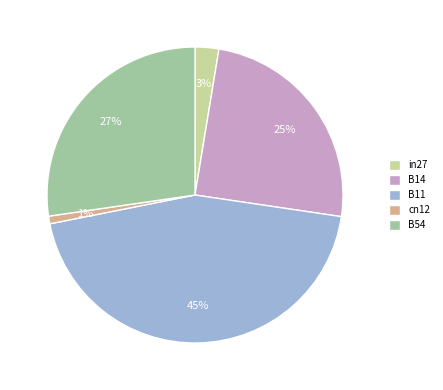

Is the sum of B54 and in27 greater than half?

No